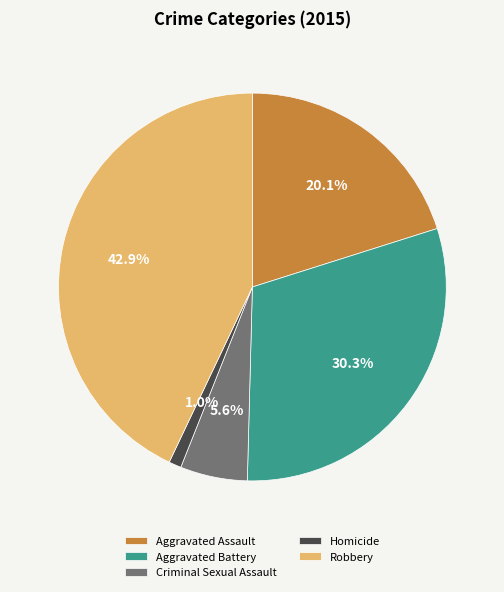

Count the number of slices in the pie.

5